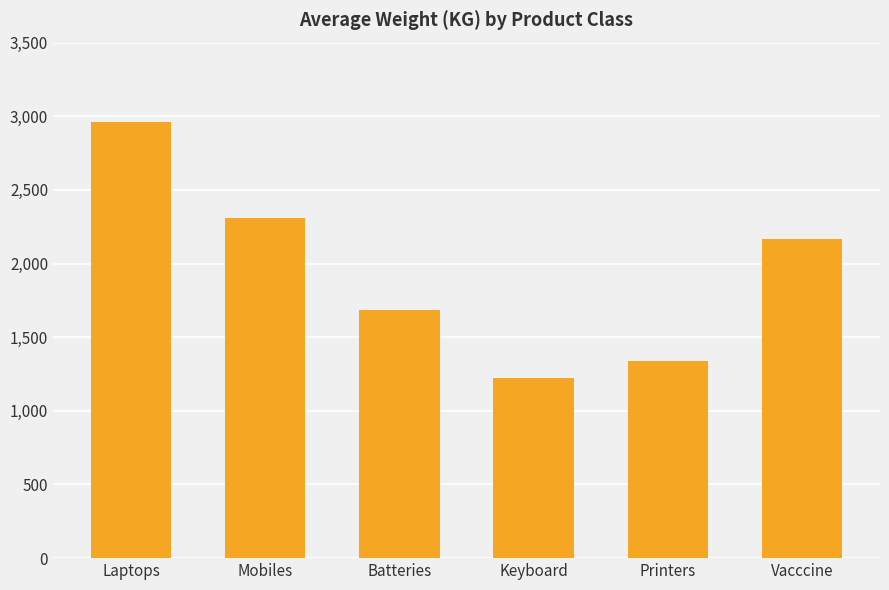

What position from the left is Vacccine?

6